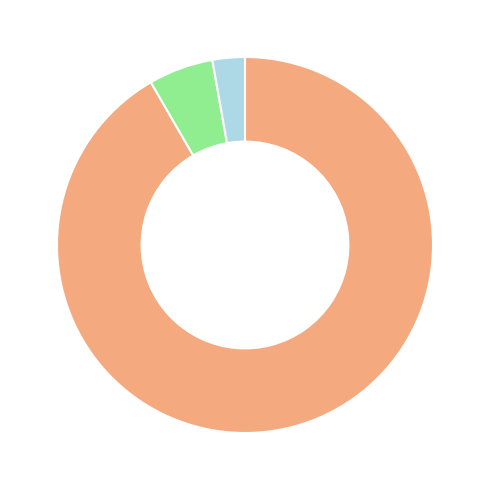

Is there a majority slice in this chart?

Yes